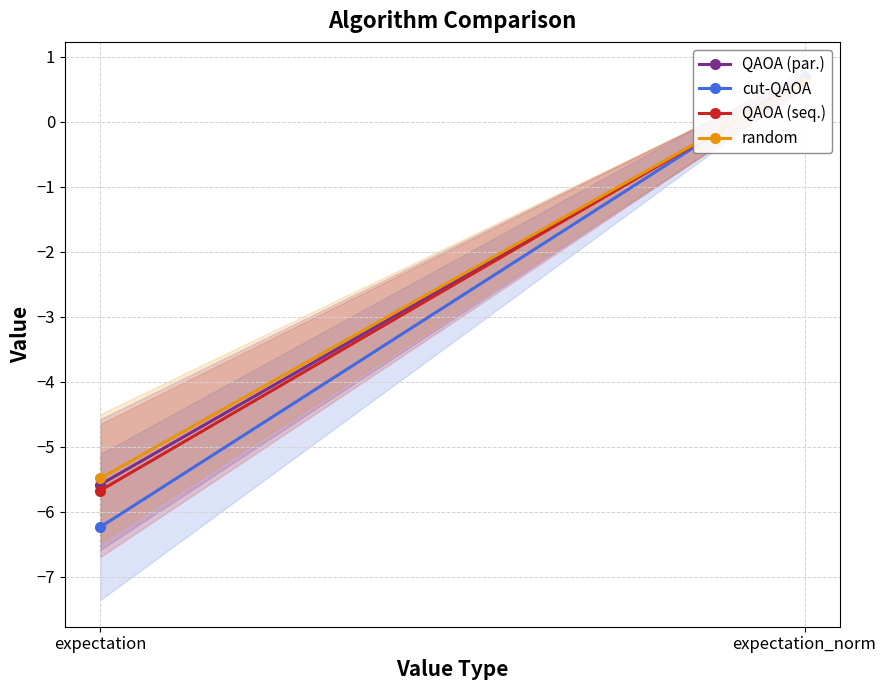

What is the average value of the QAOA (par.) series?

-2.5